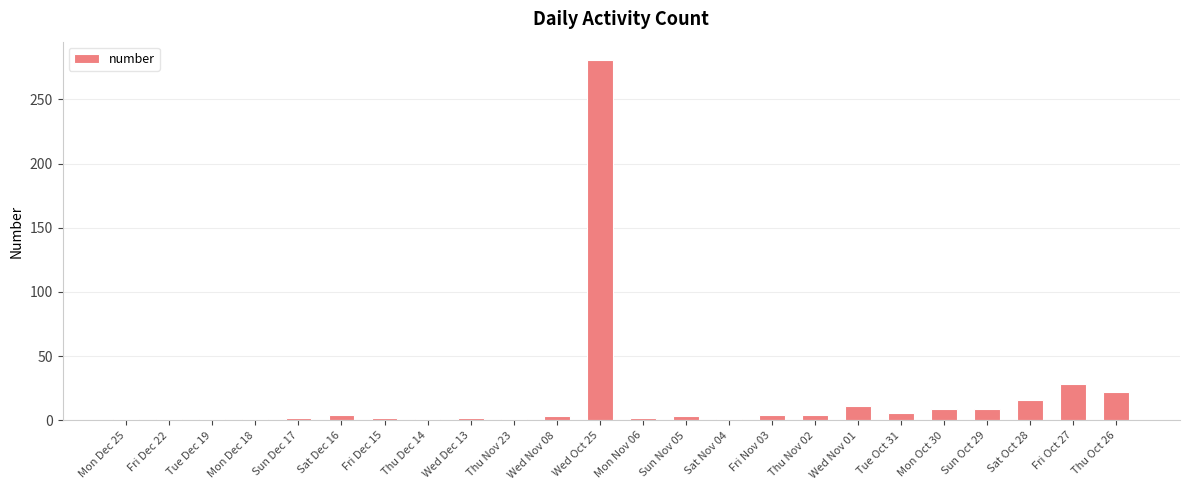

What is the label of the 3rd bar from the right?

Sat Oct 28